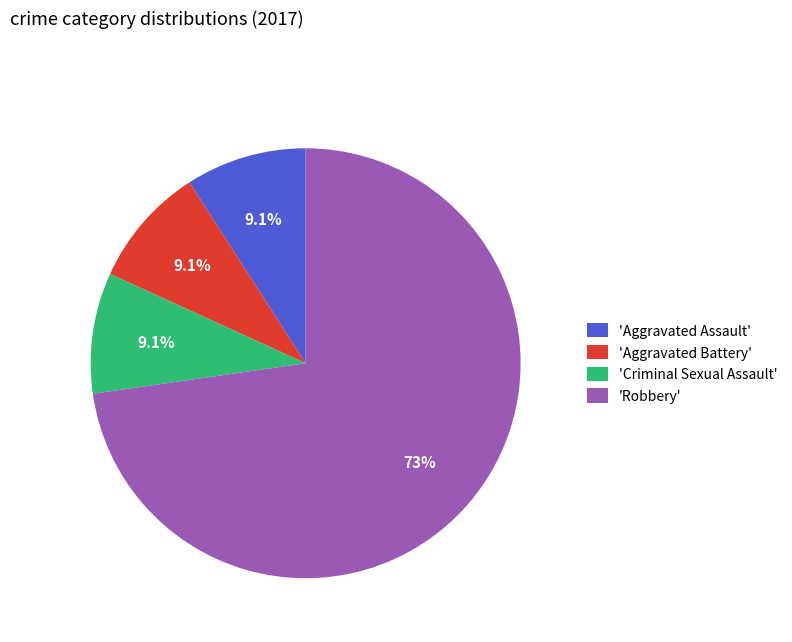

What is the ratio of the value at 'Aggravated Battery' to the value at 'Aggravated Assault'?

1.0